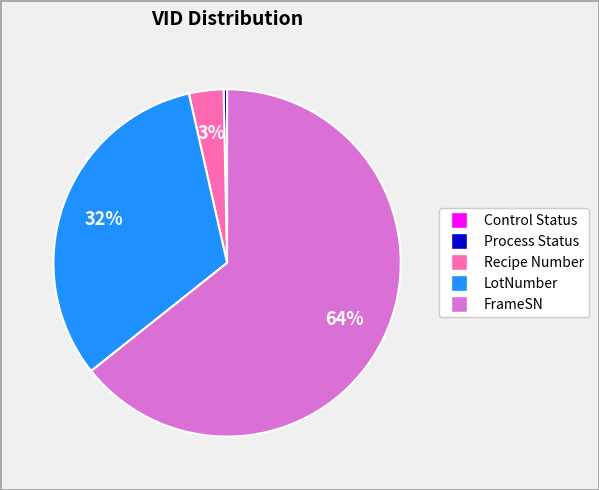

What is the ratio of the value at LotNumber to the value at Process Status?

100.0